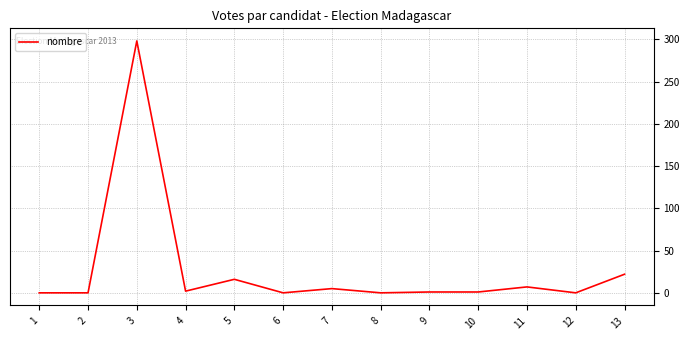

What value does the data have at 3, to the nearest 50?

300